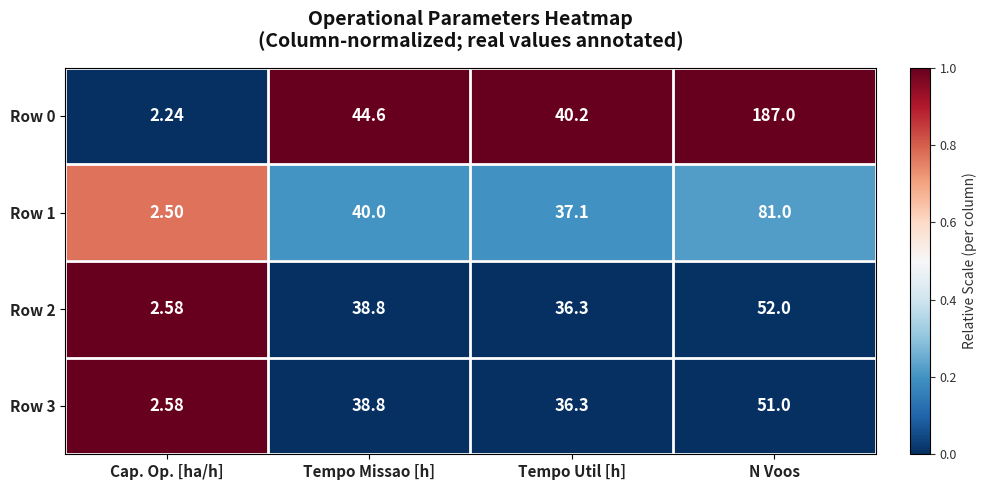

At which category is the sum across all series the highest?

N Voos